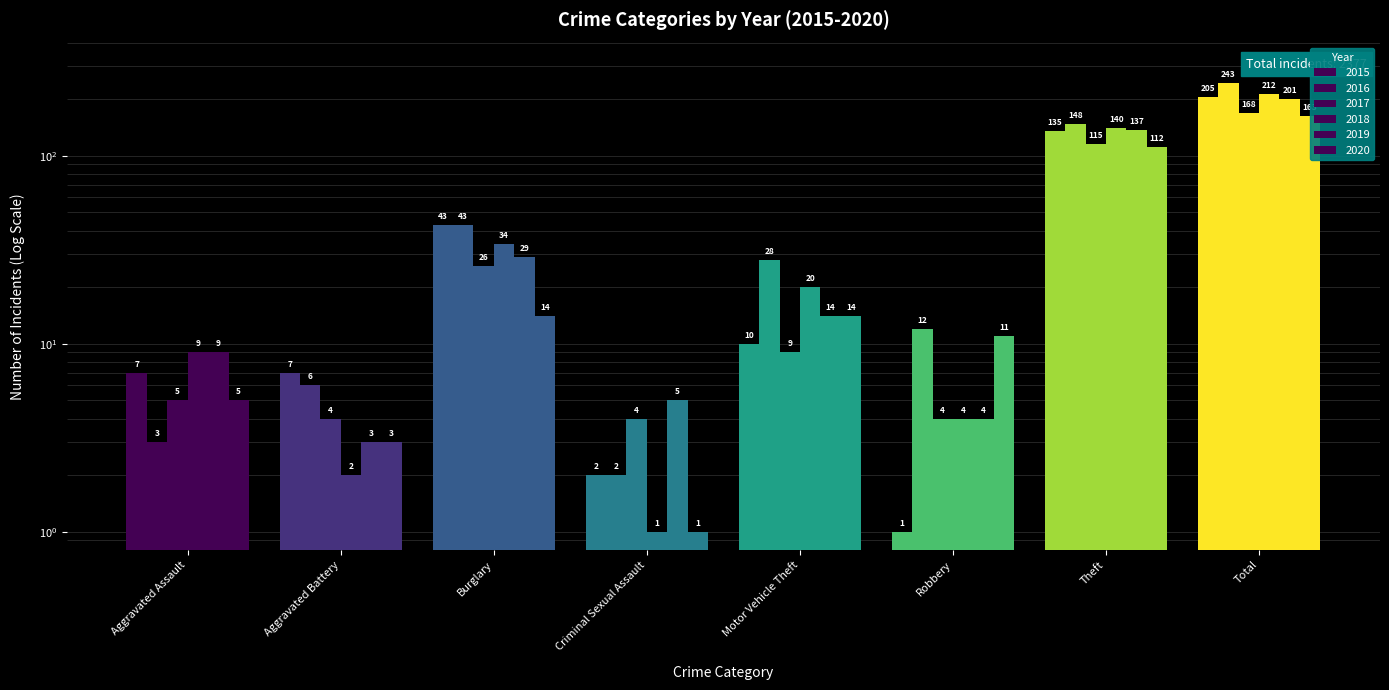

What is the approximate value of 2019 at Robbery?

4